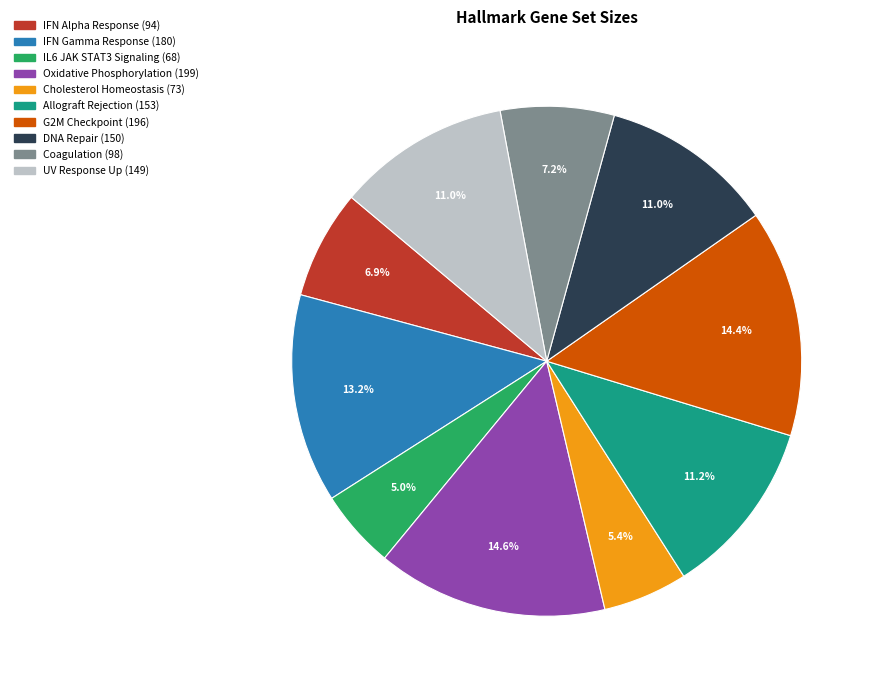

Is there any slice that represents more than half of the pie?

No